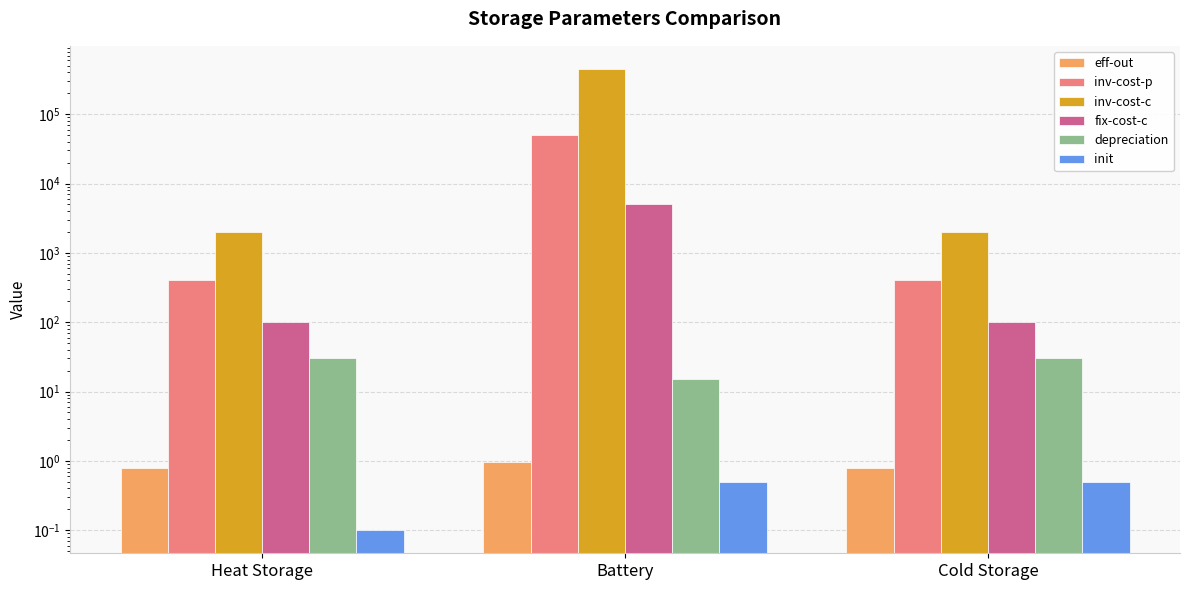

Does the chart contain any negative values?

No